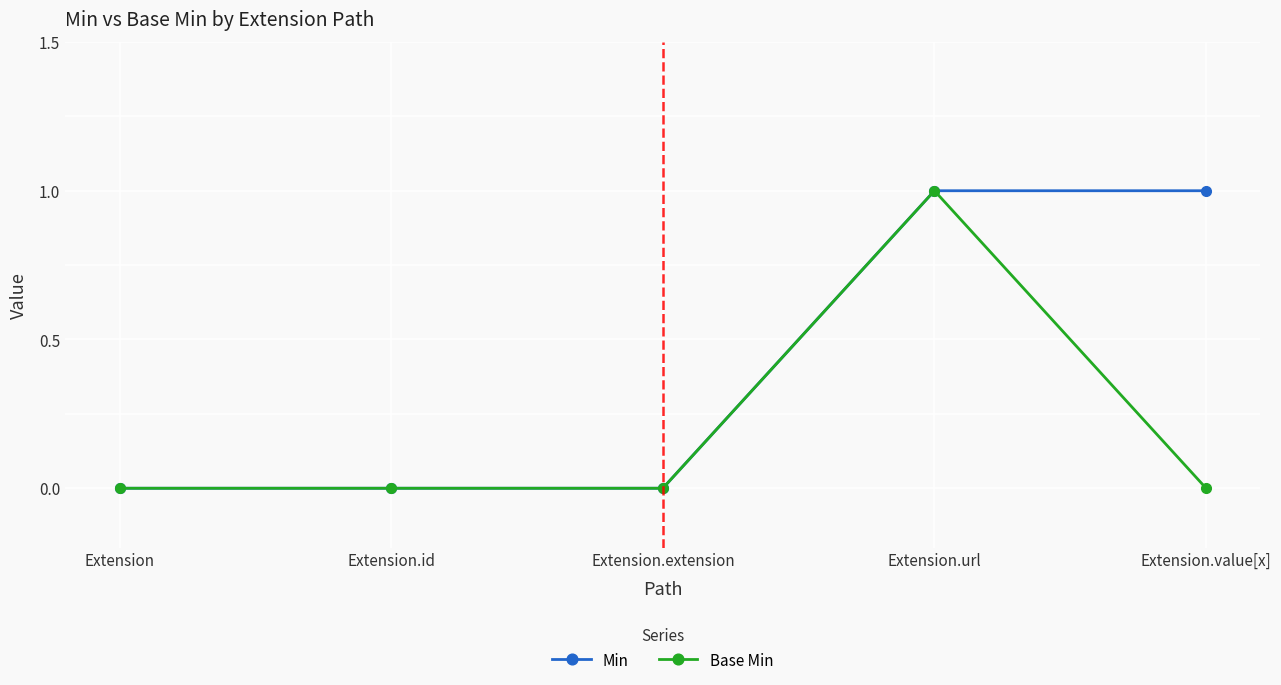

How many data points does each series have?

5